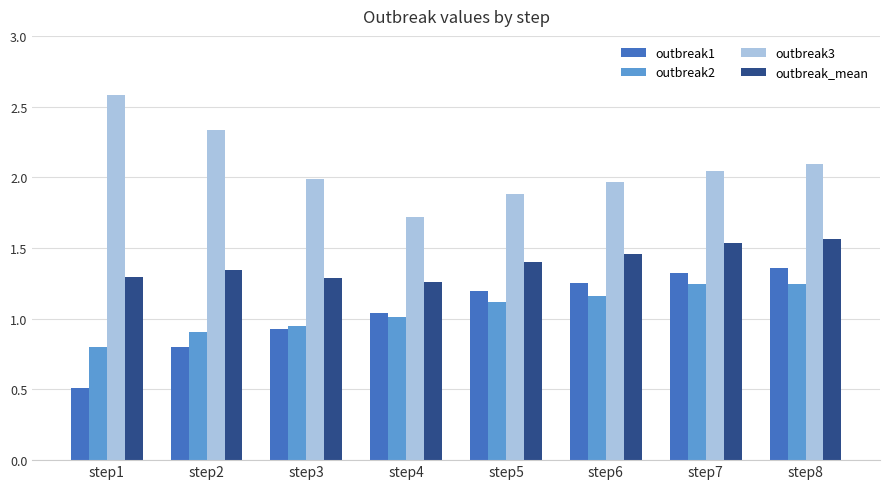

Where does the outbreak3 series first go above 2?

step1